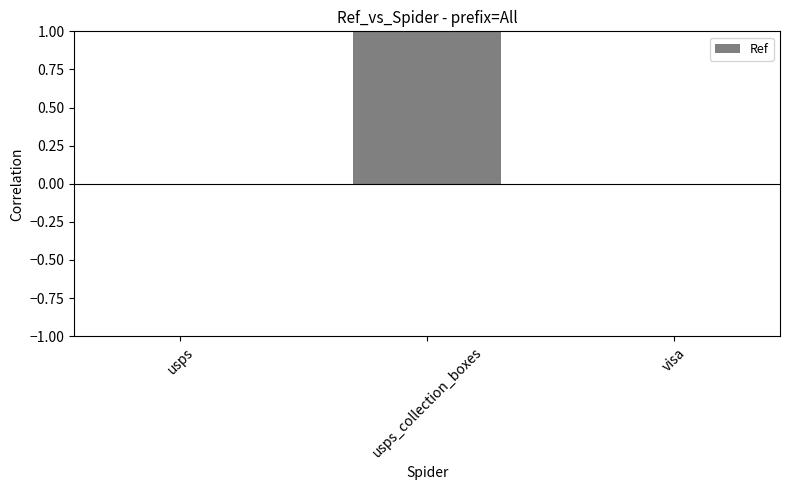

At which category does the chart reach its peak across all series?

usps_collection_boxes